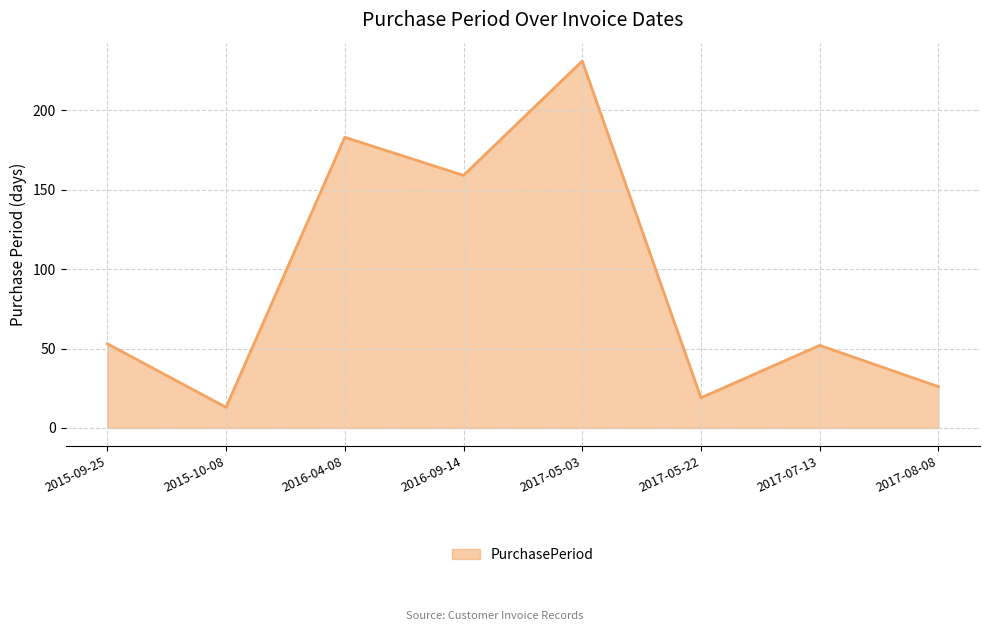

What is the greatest value displayed?

231